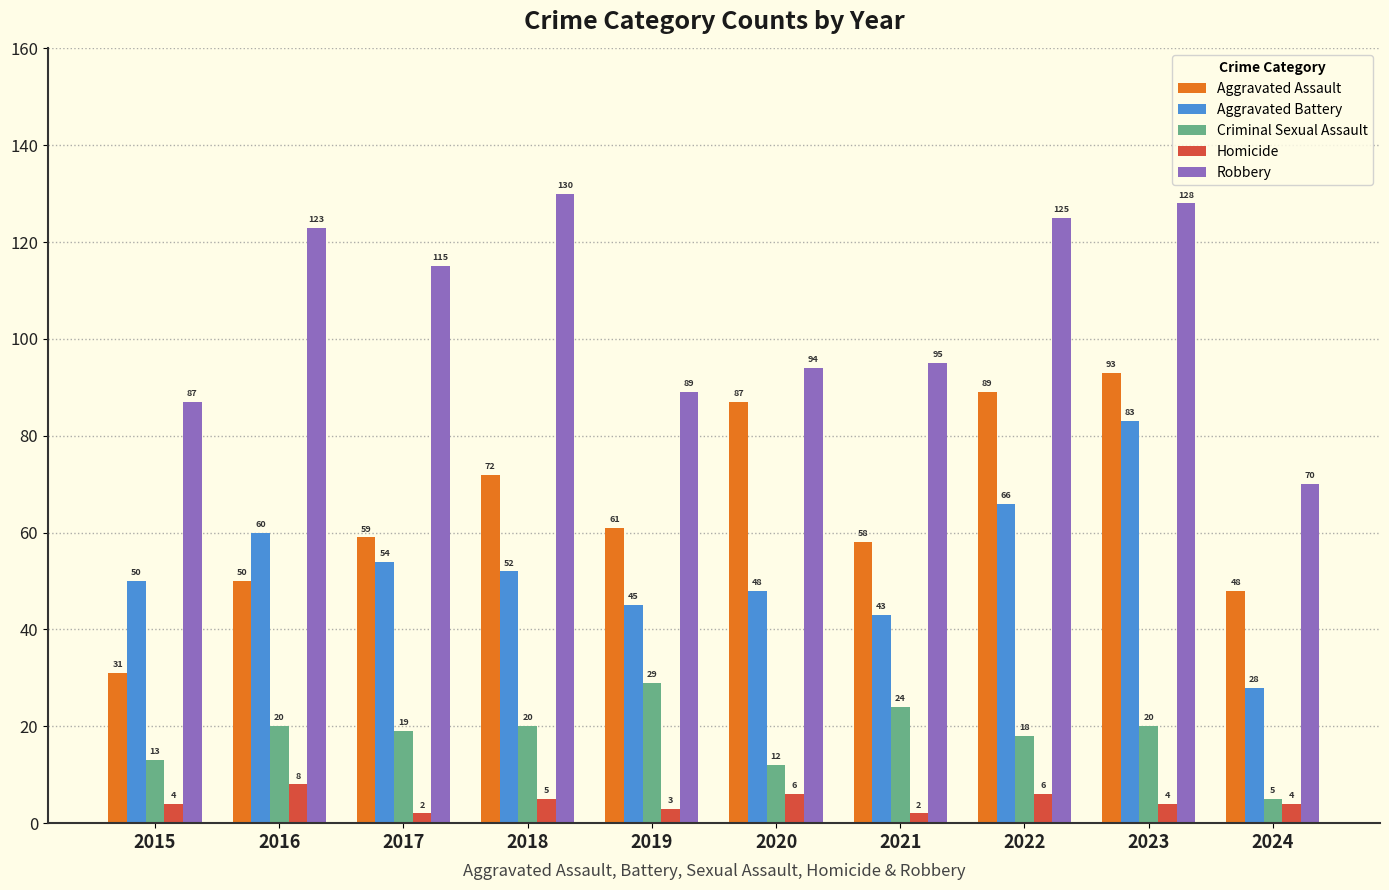

Which series changed the most between 2023 and 2024?

Robbery